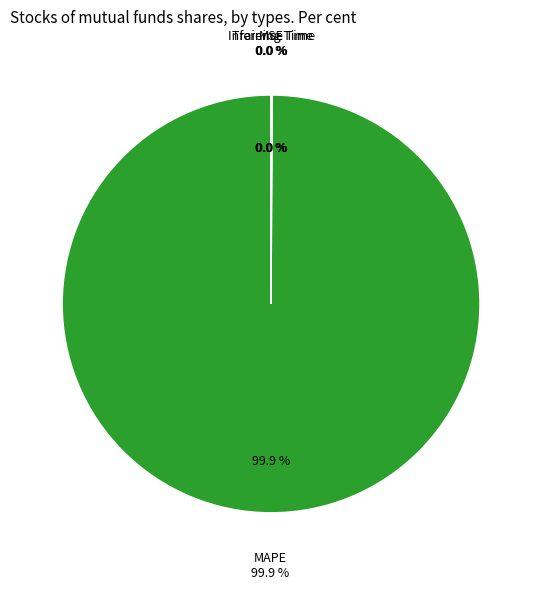

What is the total percentage of Inference Time and MAPE?

100.0%